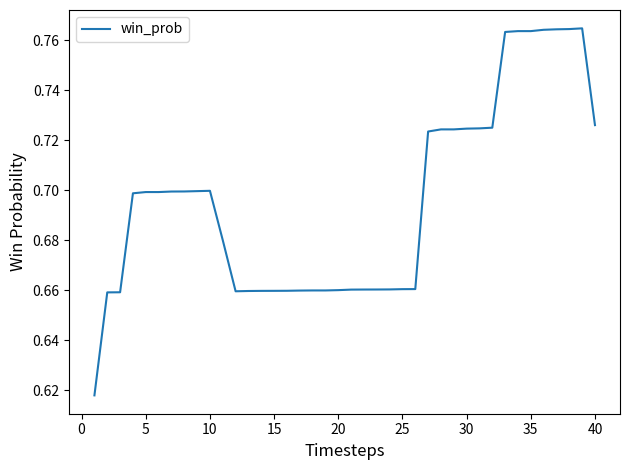

Is this an area chart (filled region under the line)?

No